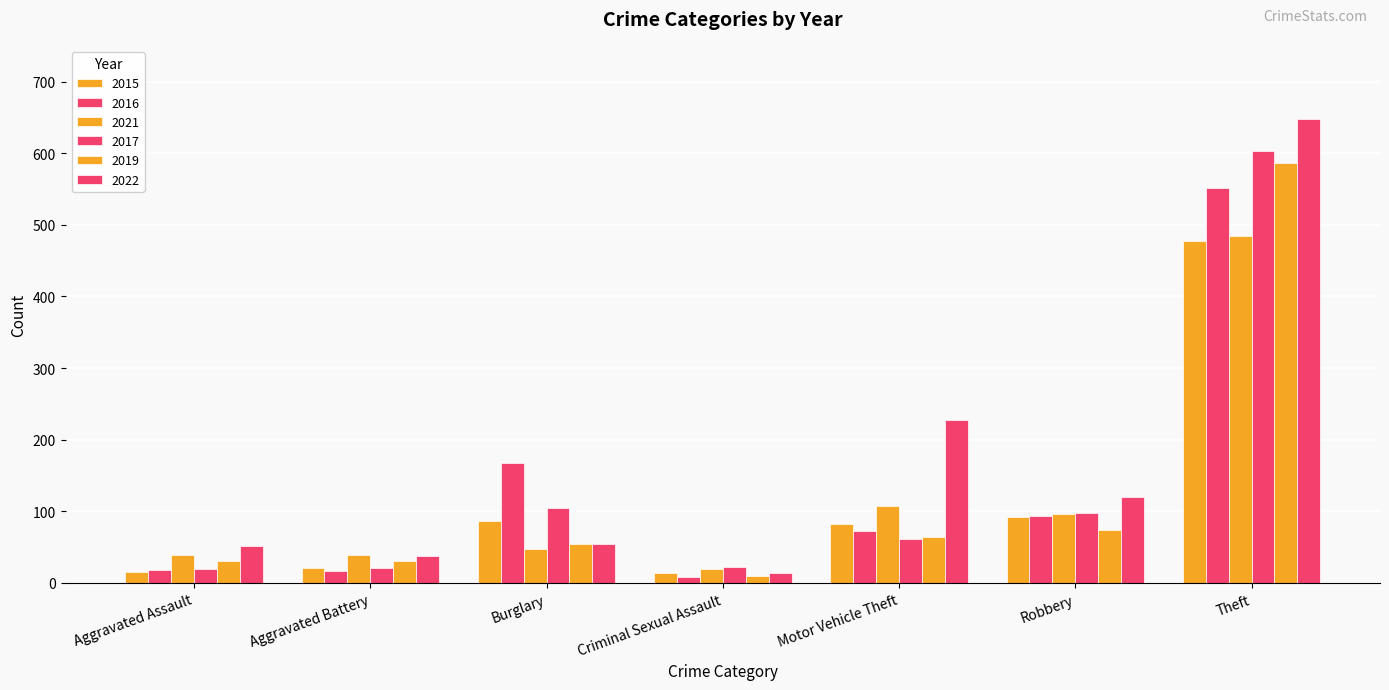

What is the difference between the 2015 values at Robbery and Motor Vehicle Theft?

10